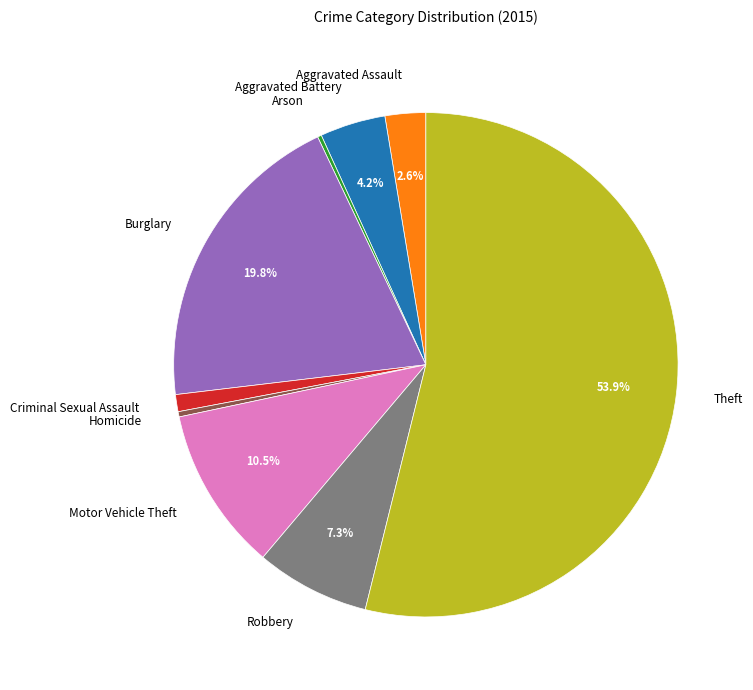

Is the sum of Burglary and Aggravated Battery greater than half?

No